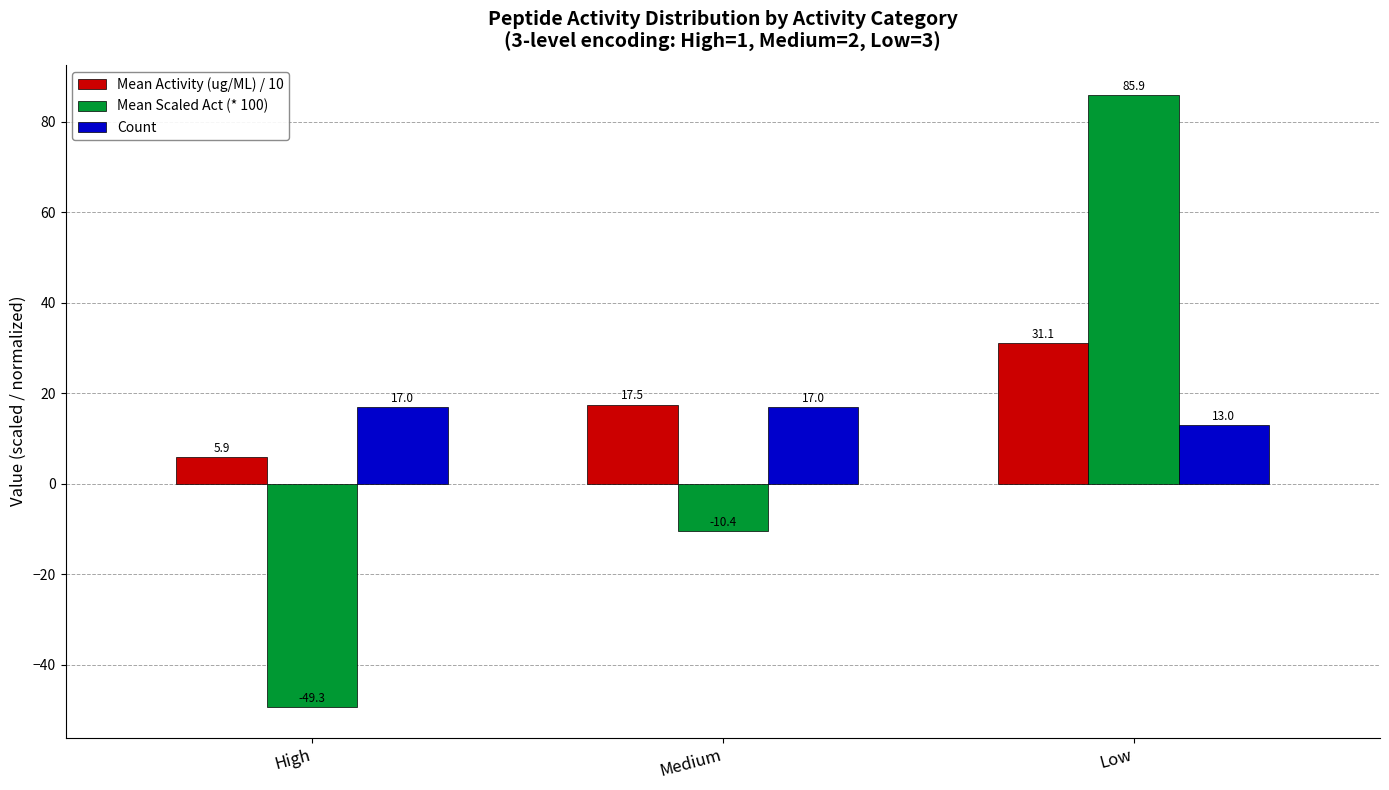

Which series has the largest range (max minus min)?

Mean Scaled Act (* 100)